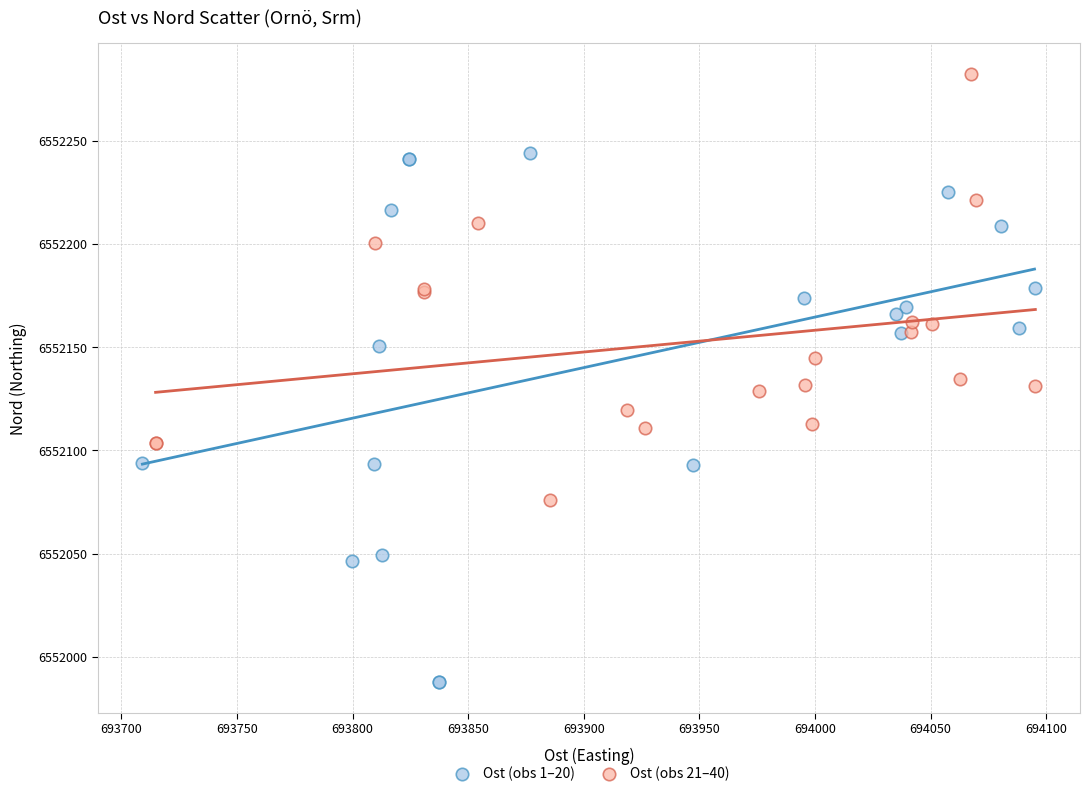

Which series has the widest spread of Y values?

Ost (obs 1–20)